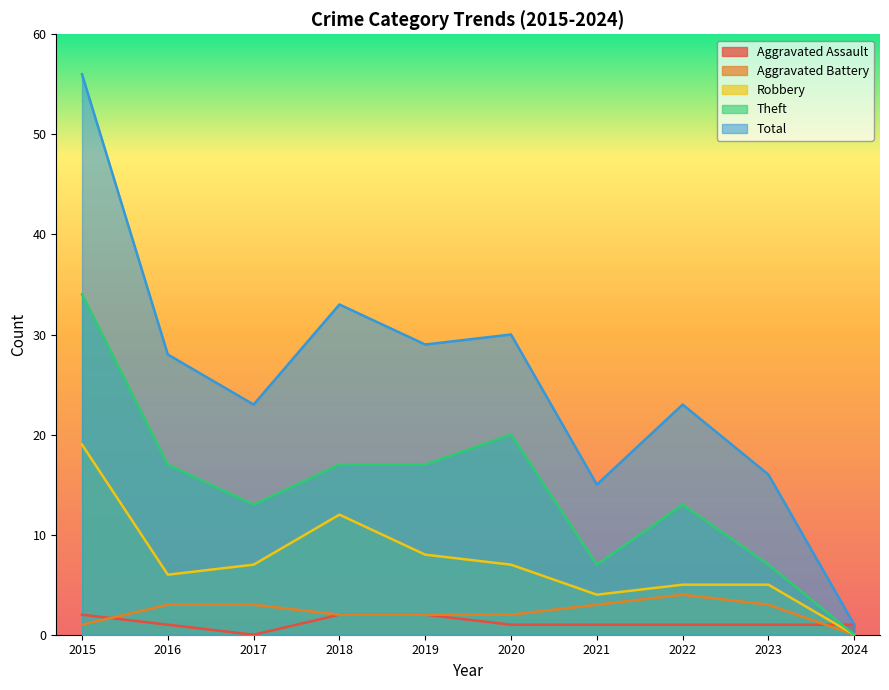

Rank the series at 2018 from highest to lowest value.

Total, Theft, Robbery, Aggravated Assault, Aggravated Battery